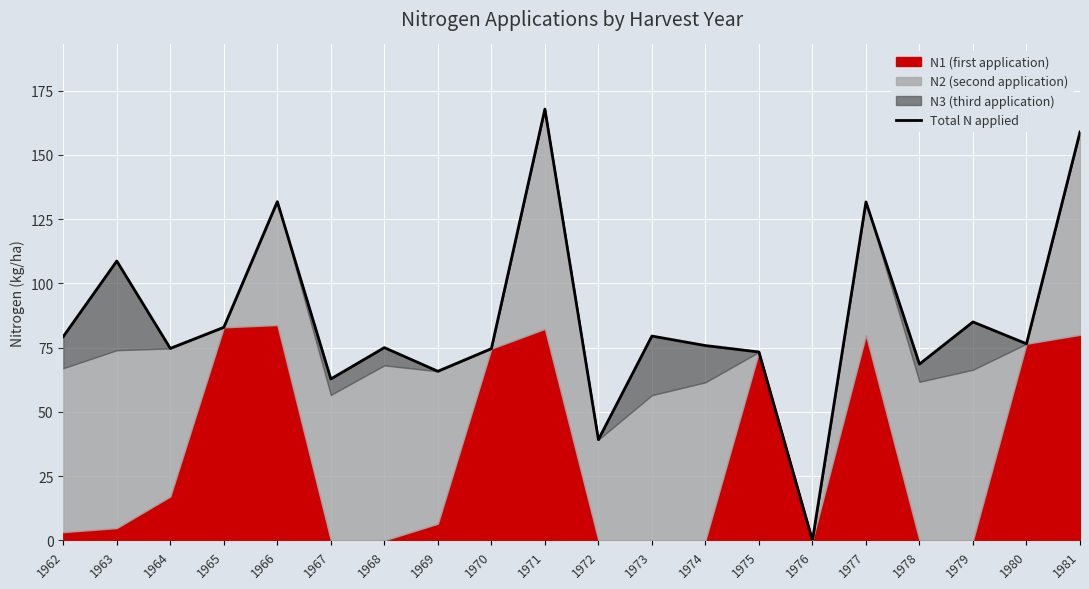

Does the chart display data point markers on the line(s)?

No